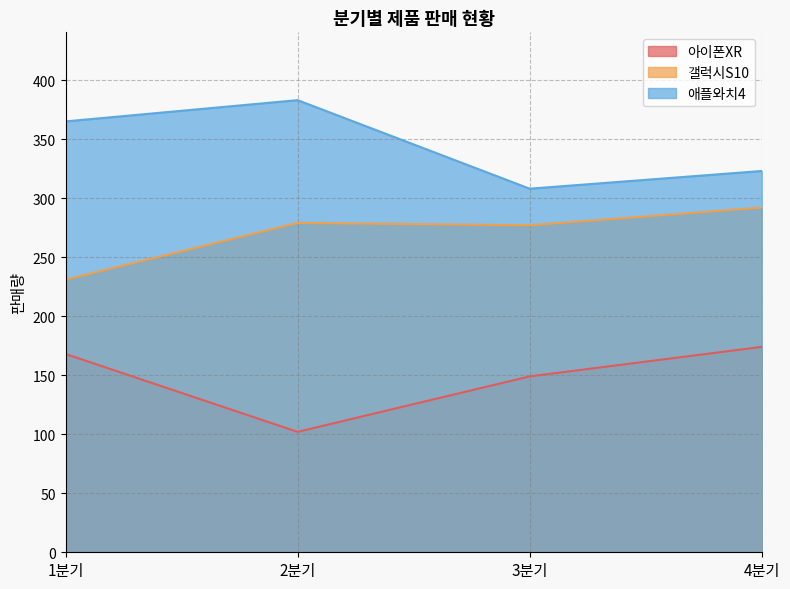

What is the value of the 애플와치4 point at the 4th from the left?

323